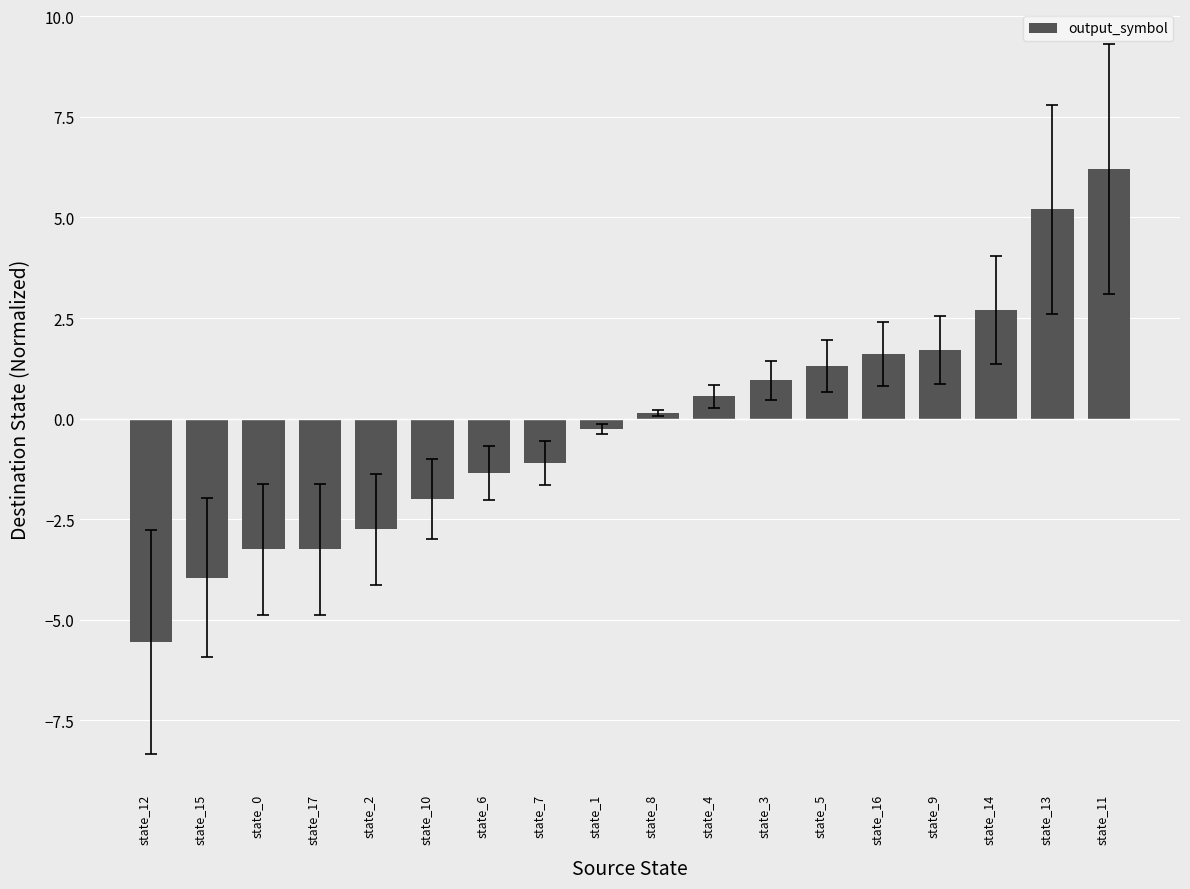

The chart shows a value of -0.7 at state_10. True or false?

False